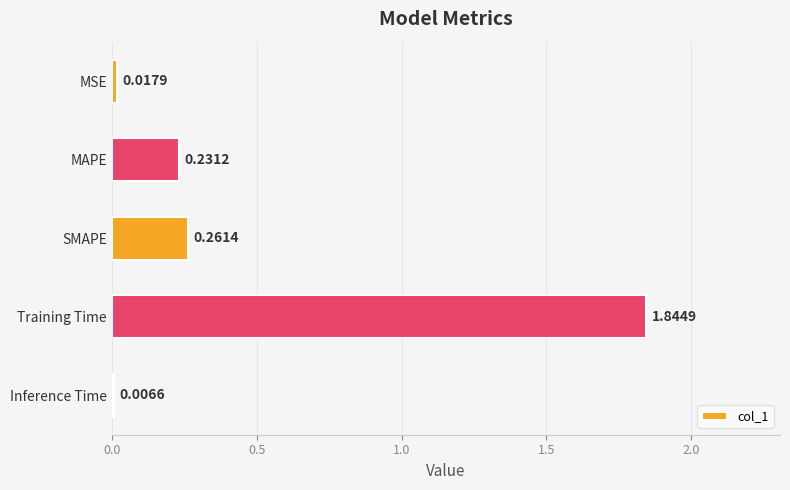

Which category has the highest value across all series?

Training Time